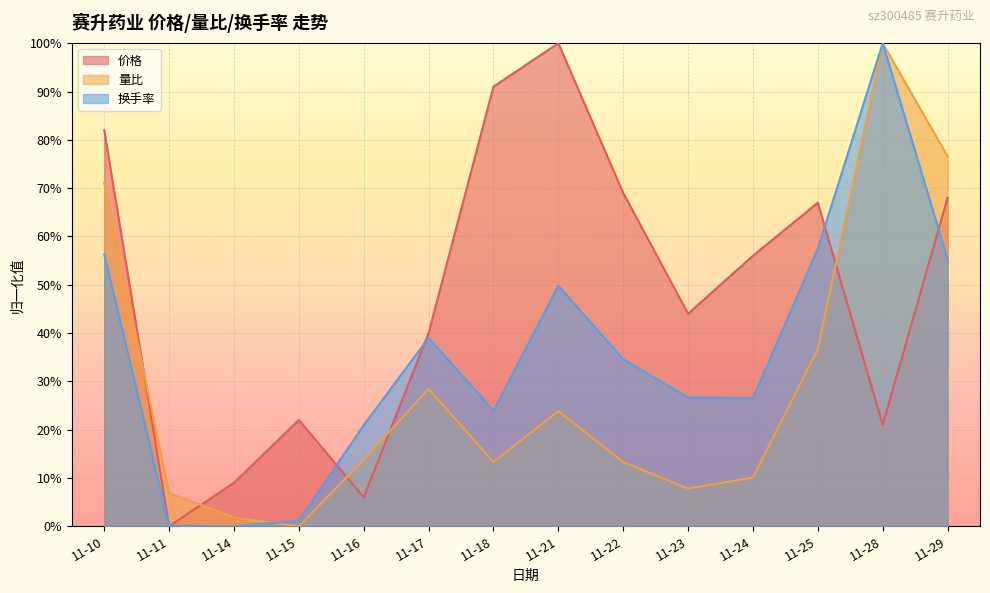

The 换手率 series shows 0.9 at 11-10. True or false?

False